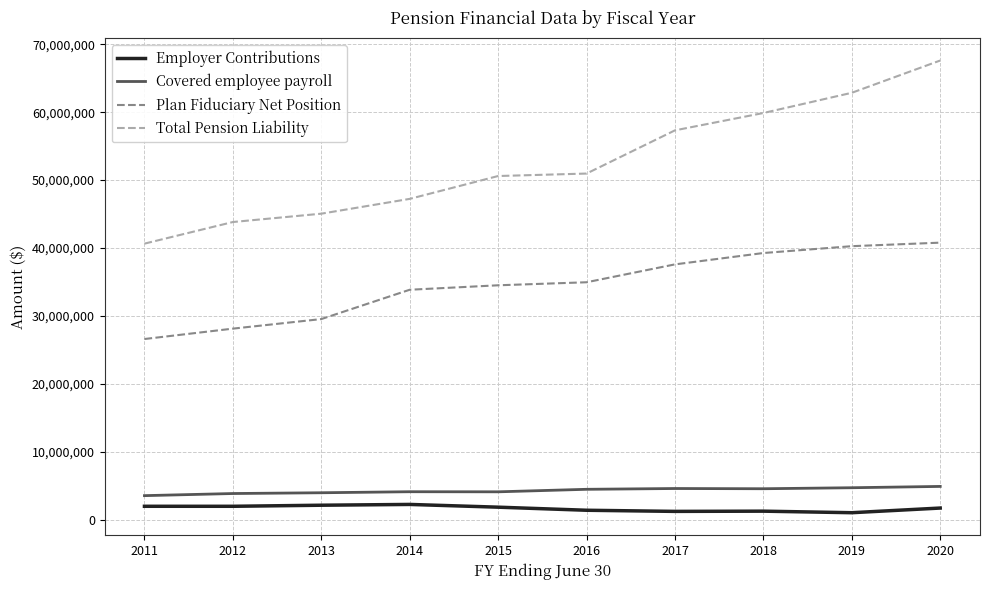

True or false: Total Pension Liability has a value of 59881095 at 2018.

True